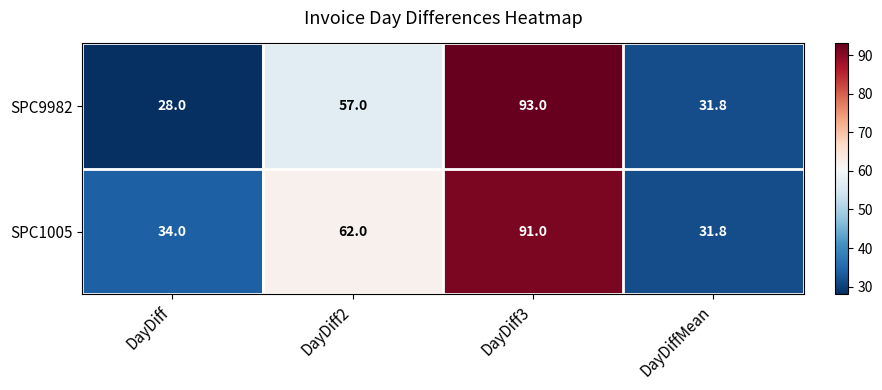

Between DayDiff3 and DayDiffMean, which series saw the biggest shift?

SPC9982